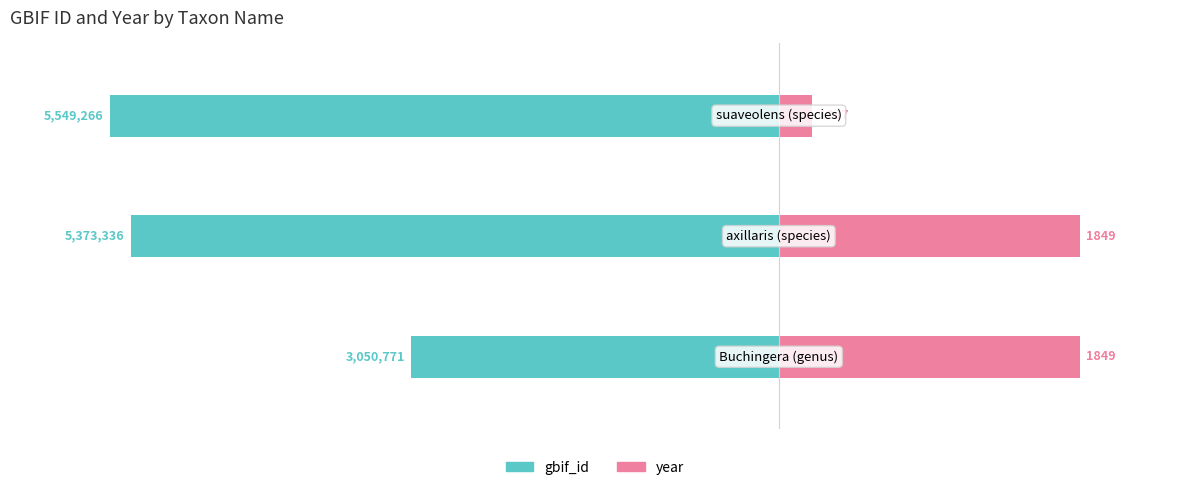

The gbif_id series shows -60.6 at 2. True or false?

False